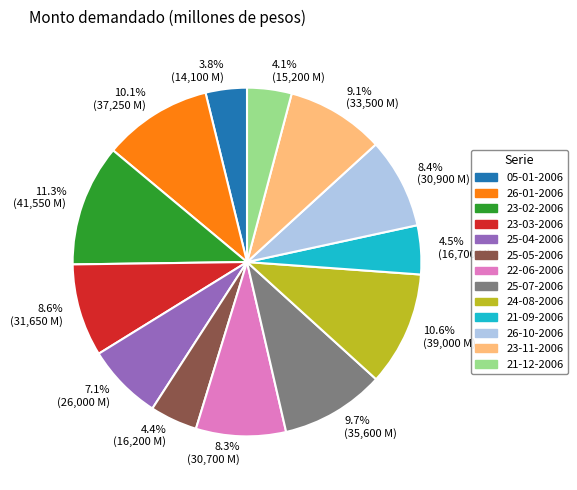

Does any single category account for the majority?

No